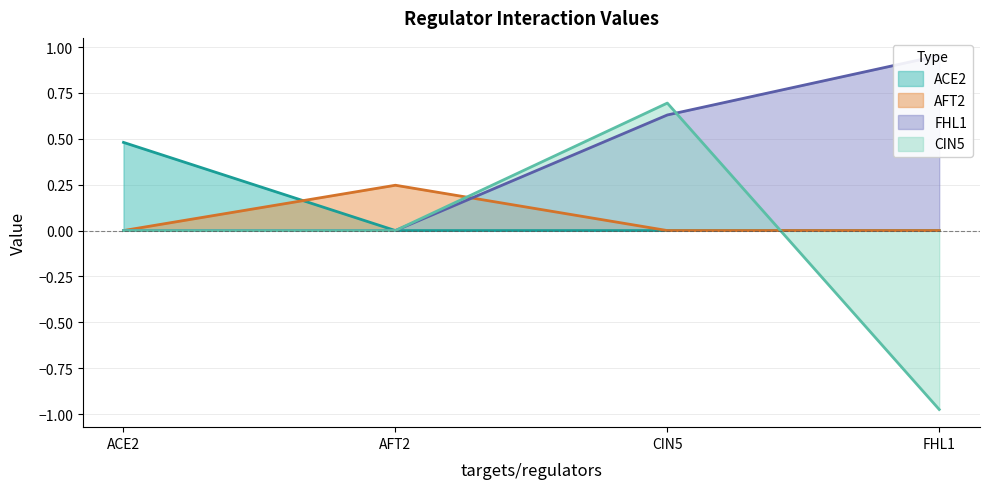

Is it true that ACE2 equals -0.2 at AFT2?

False